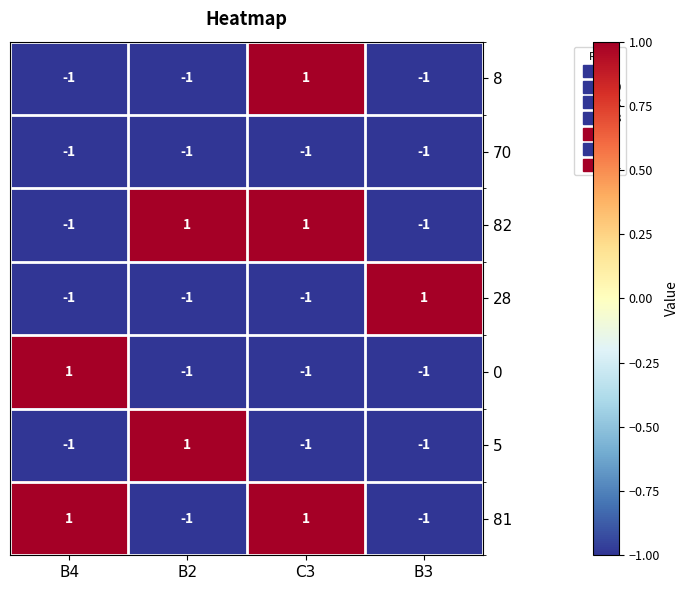

True or false: 82 has a value of 1 at B2.

True